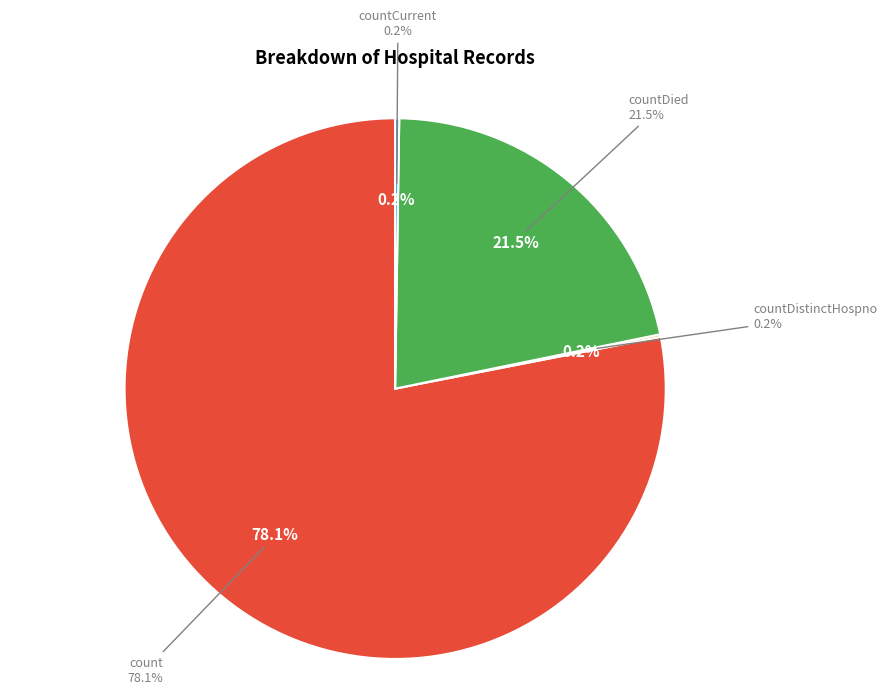

What is the largest slice in the pie chart?

count